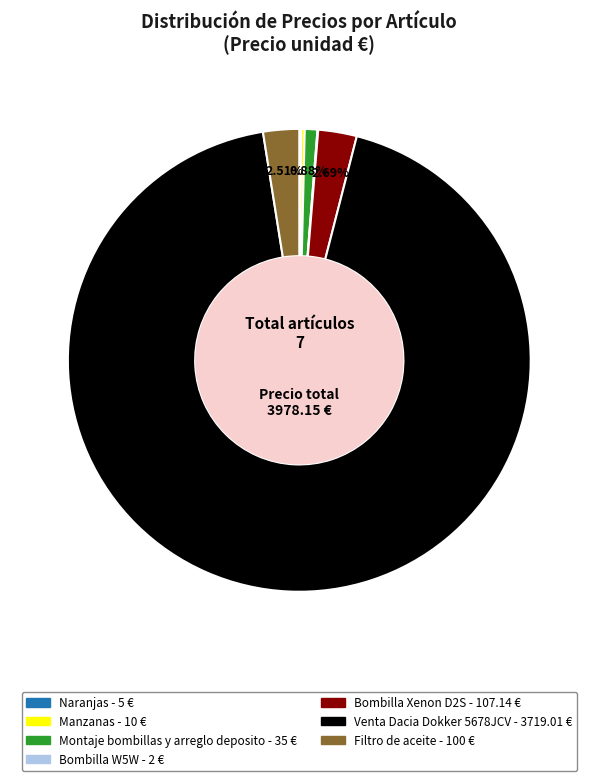

Does any single category account for the majority?

Yes